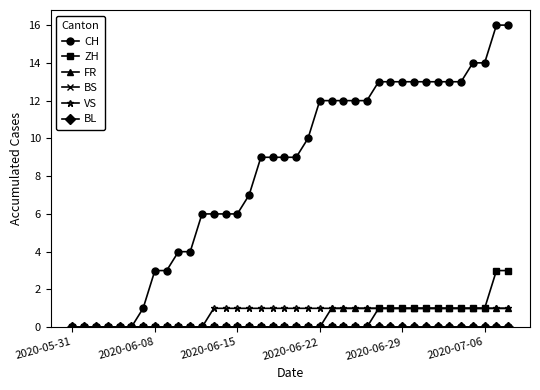

Does the chart have visible grid lines?

No